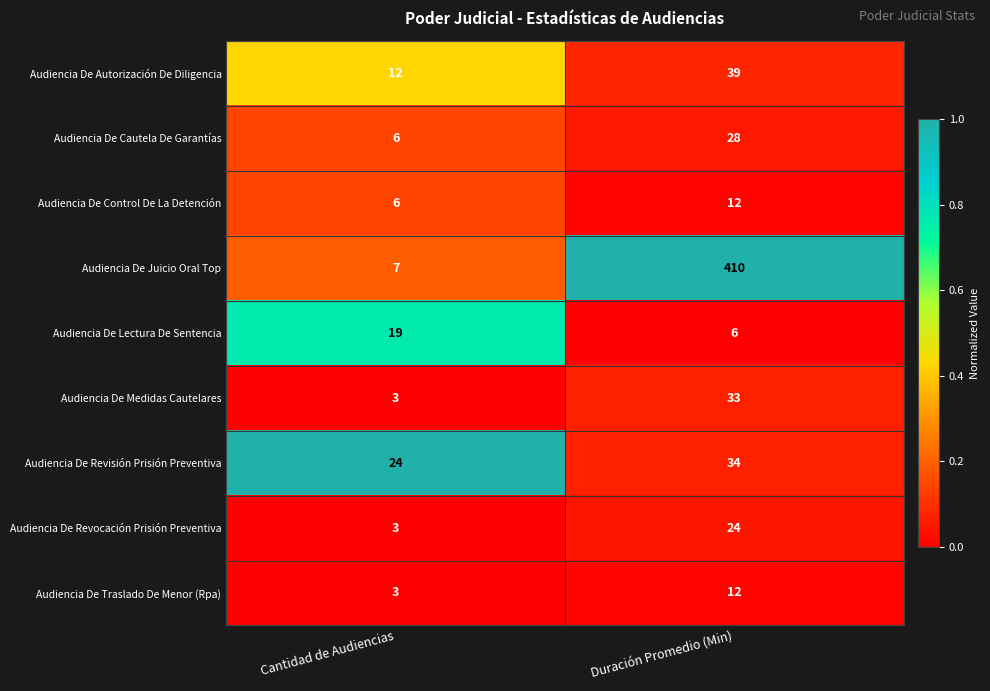

Where is Audiencia De Cautela De Garantías nearest to the value 17?

Cantidad de Audiencias